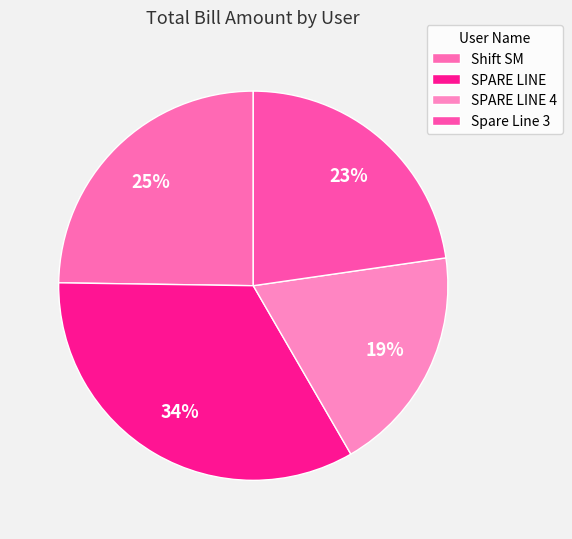

Does SPARE LINE represent more than half of the total?

No